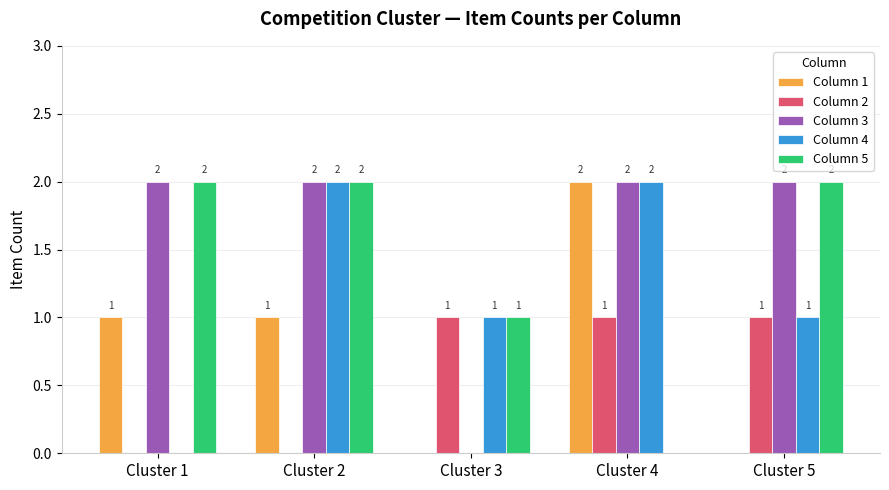

What are all the series names shown in the legend?

Column 1, Column 2, Column 3, Column 4, Column 5